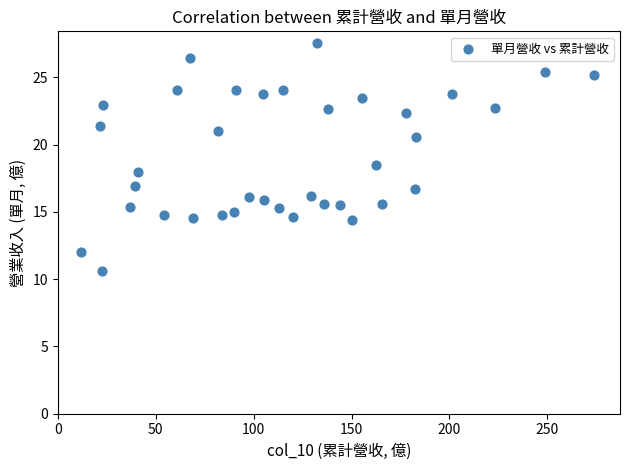

What is the range of X values (max minus min)?

262.0